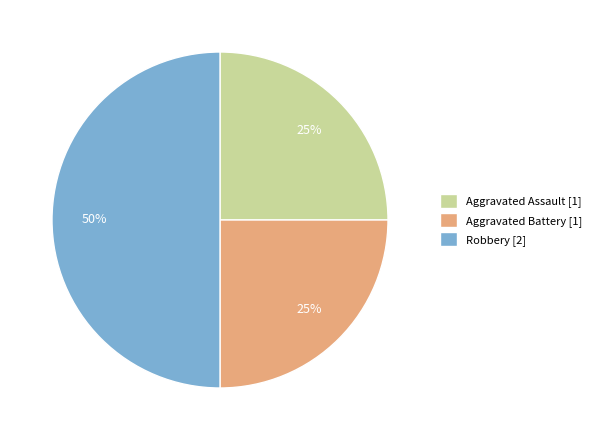

What percentage is the Robbery [2] slice, to the nearest percent?

50%